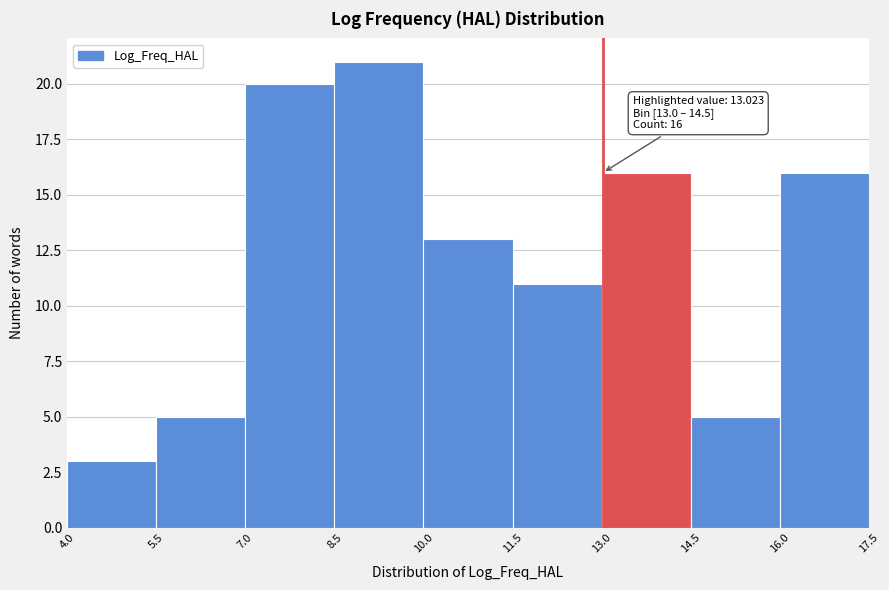

Which range on the x-axis has the tallest bar?

8.5 to 10.0